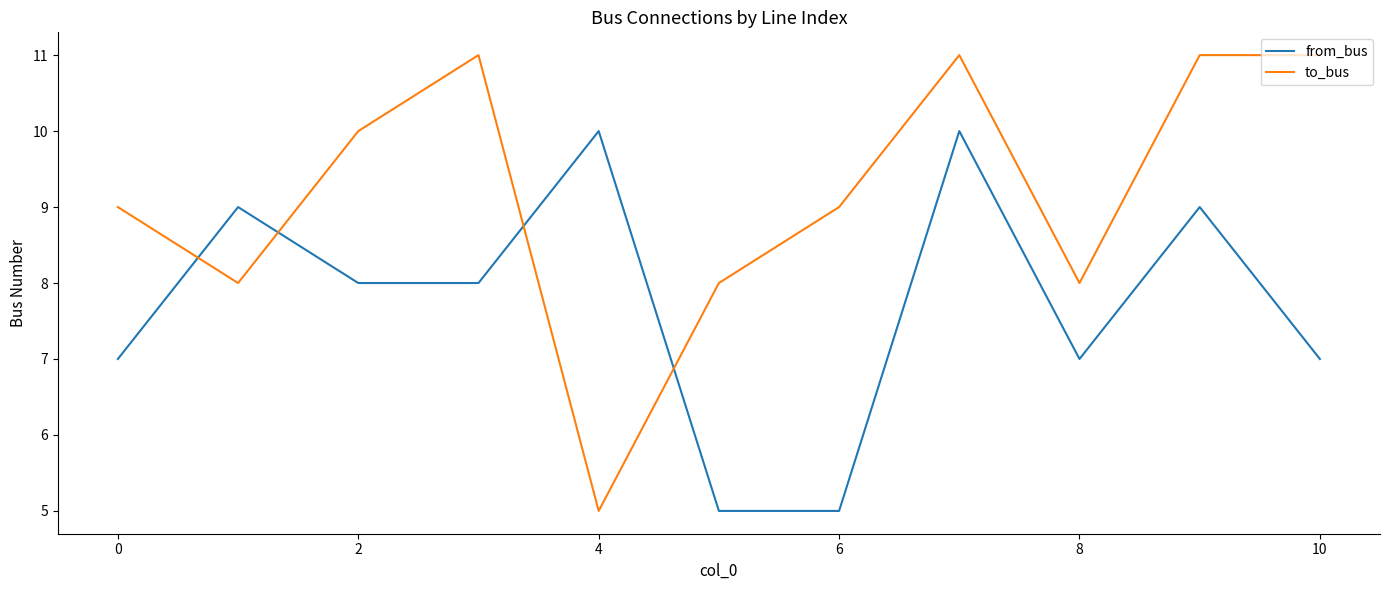

Which series has the largest total across all categories?

to_bus